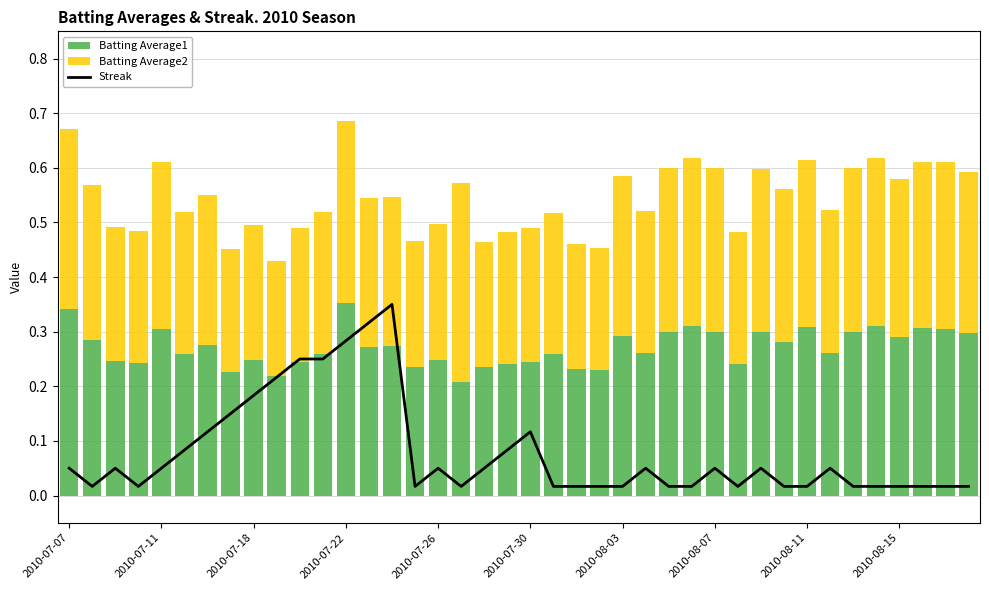

What is the value of the Batting Average1 bar at the 39th from the left?

0.3